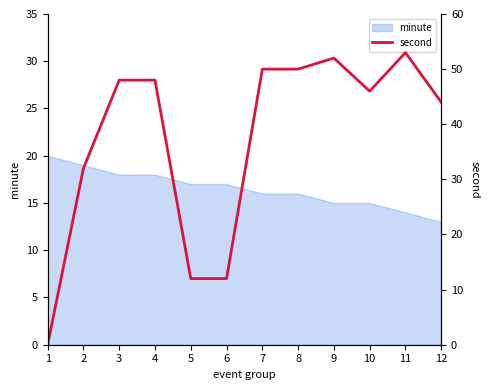

What is the sum of all values?

447